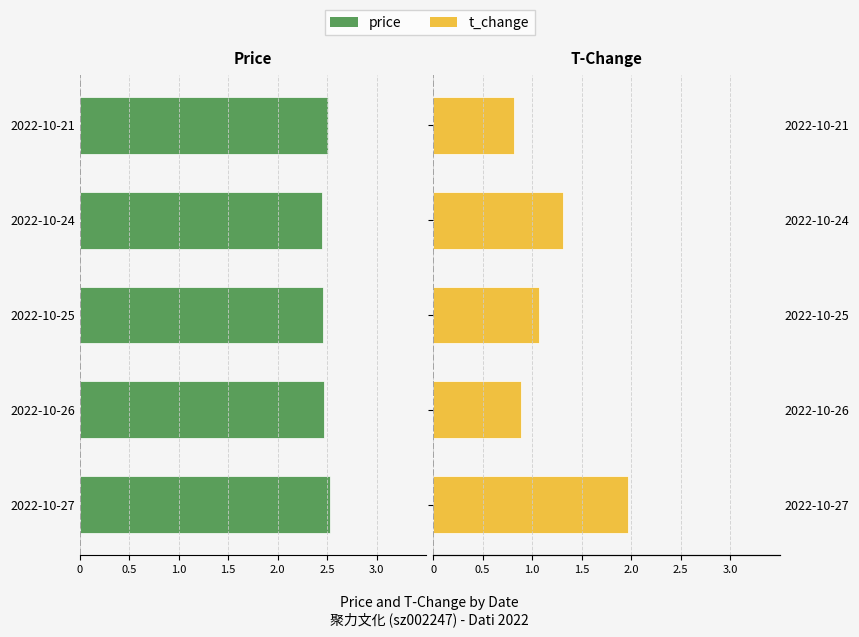

Which series has the largest range (max minus min)?

t_change